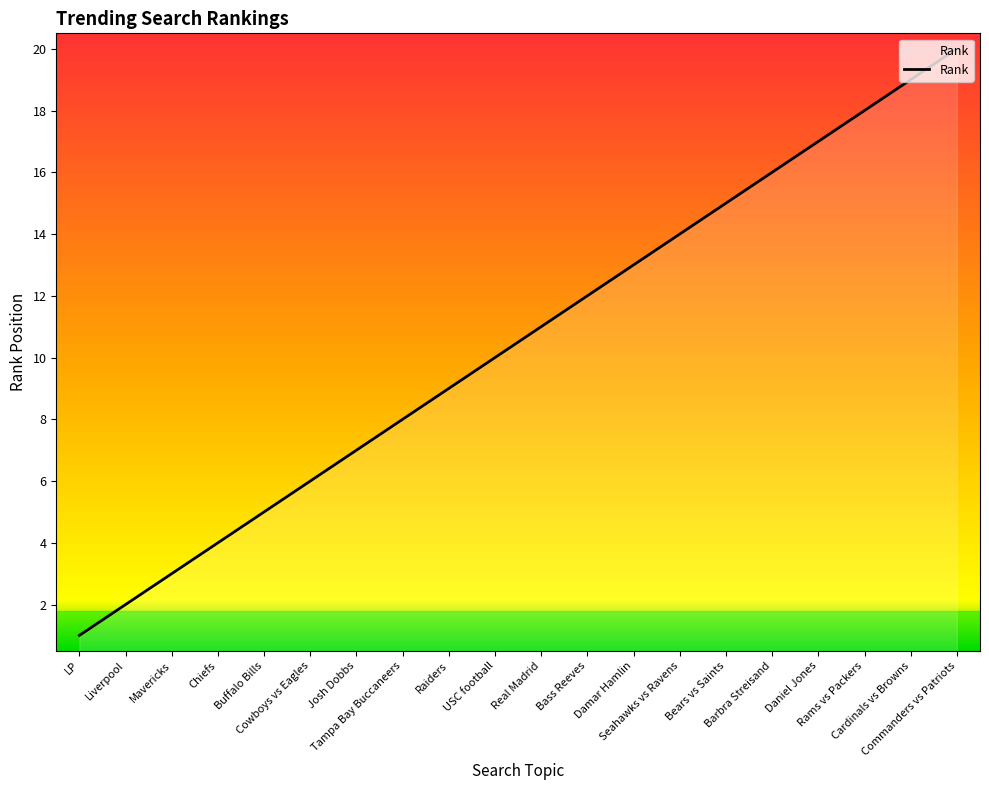

How many lines are shown in the chart?

1